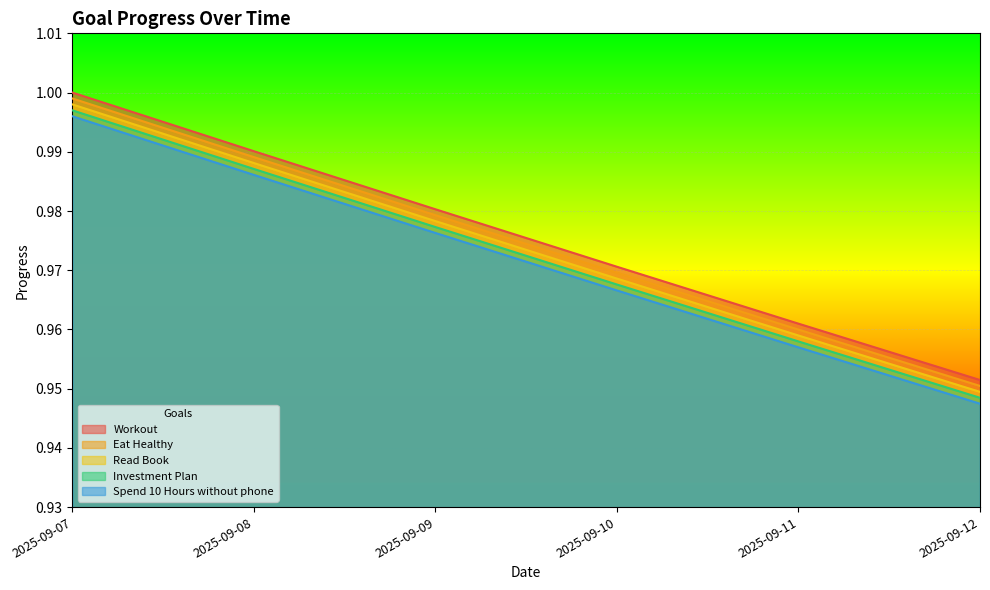

What is the value of the Eat Healthy point at the 4th from the left?

1.0